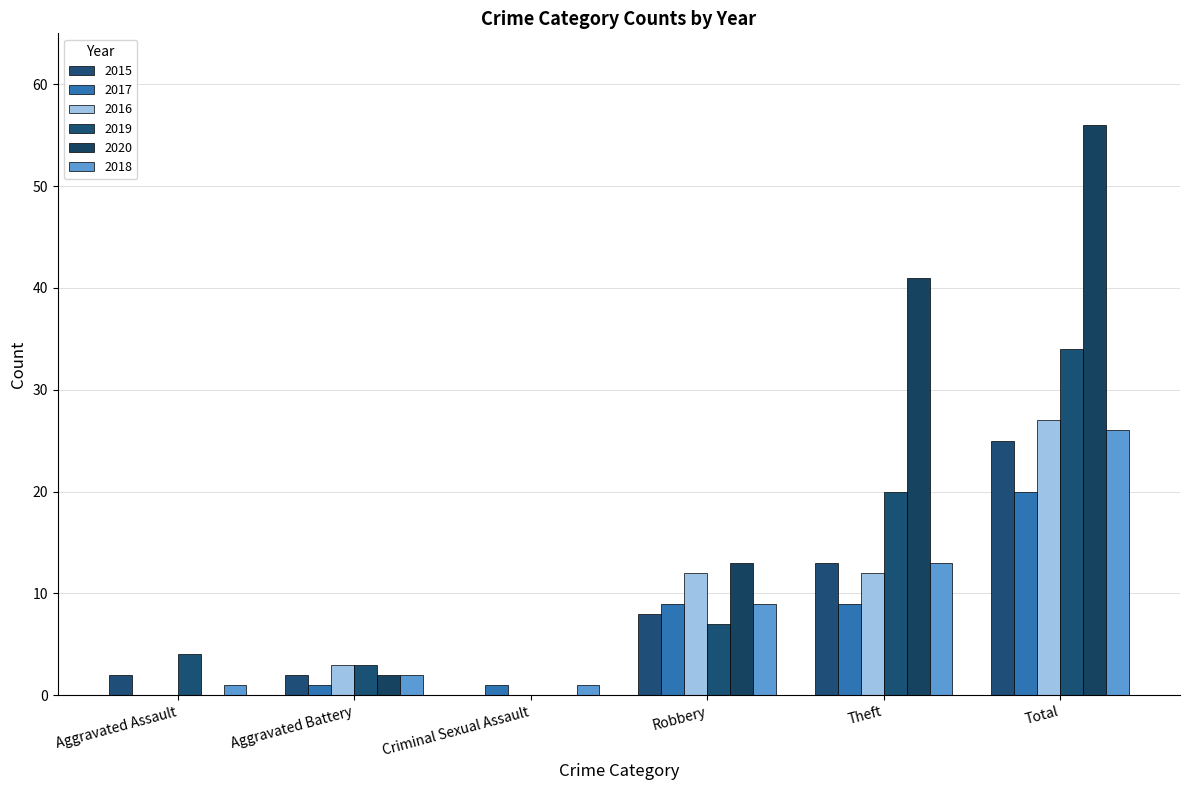

What is the greatest value displayed?

56